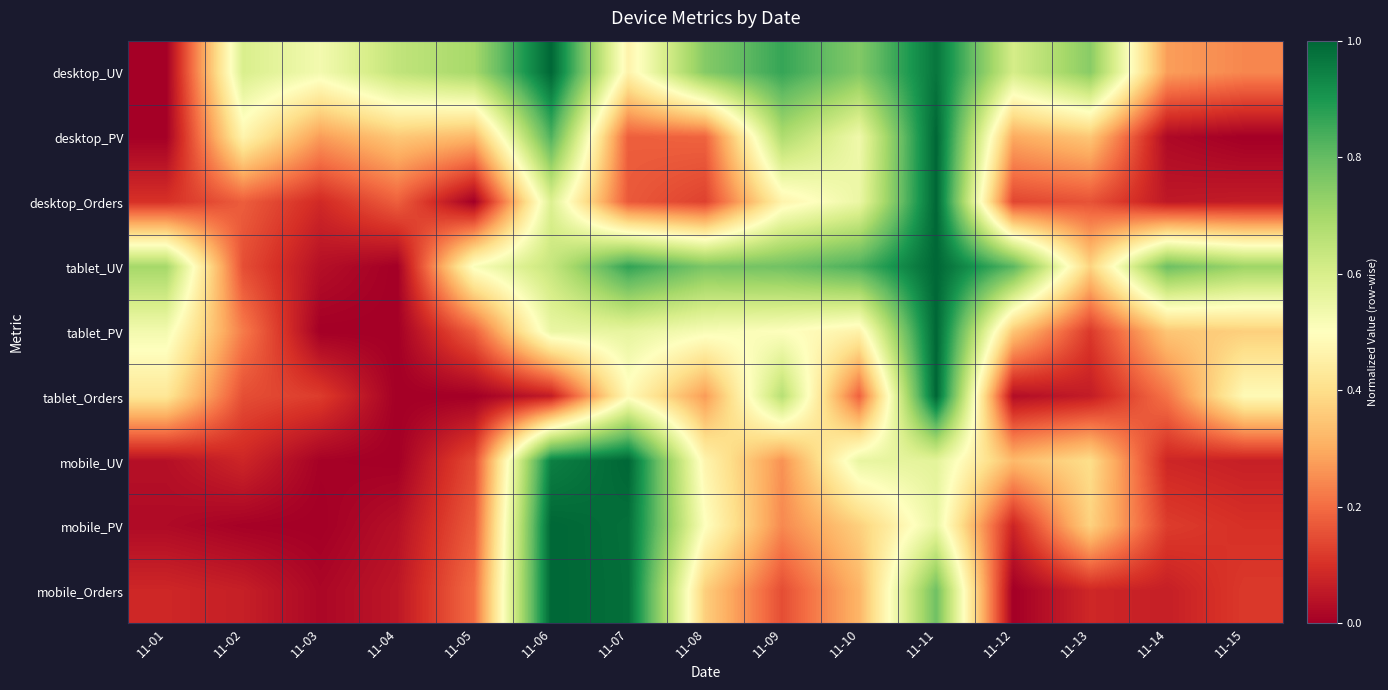

Reading left to right, list all the values displayed in this chart.

desktop_UV: 11-01=0.0	11-02=0.6	11-03=0.5	11-04=0.6	11-05=0.7	11-06=1.0	11-07=0.5	11-08=0.8	11-09=0.9	11-10=0.8	11-11=1.0	11-12=0.6	11-13=0.7	11-14=0.3	11-15=0.2
desktop_PV: 11-01=0.0	11-02=0.5	11-03=0.3	11-04=0.4	11-05=0.3	11-06=0.8	11-07=0.2	11-08=0.2	11-09=0.7	11-10=0.5	11-11=1.0	11-12=0.3	11-13=0.4	11-14=0.0	11-15=0.0
desktop_Orders: 11-01=0.1	11-02=0.2	11-03=0.1	11-04=0.2	11-05=0.0	11-06=0.6	11-07=0.2	11-08=0.1	11-09=0.5	11-10=0.5	11-11=1.0	11-12=0.1	11-13=0.2	11-14=0.1	11-15=0.1
tablet_UV: 11-01=0.7	11-02=0.2	11-03=0.0	11-04=0.0	11-05=0.5	11-06=0.6	11-07=0.9	11-08=0.8	11-09=0.8	11-10=0.8	11-11=1.0	11-12=0.8	11-13=0.4	11-14=0.8	11-15=0.7
tablet_PV: 11-01=0.5	11-02=0.2	11-03=0.0	11-04=0.0	11-05=0.2	11-06=0.6	11-07=0.6	11-08=0.5	11-09=0.5	11-10=0.5	11-11=1.0	11-12=0.4	11-13=0.1	11-14=0.3	11-15=0.4
tablet_Orders: 11-01=0.4	11-02=0.2	11-03=0.1	11-04=0.0	11-05=0.0	11-06=0.1	11-07=0.5	11-08=0.3	11-09=0.7	11-10=0.2	11-11=1.0	11-12=0.0	11-13=0.1	11-14=0.2	11-15=0.5
mobile_UV: 11-01=0.0	11-02=0.1	11-03=0.0	11-04=0.0	11-05=0.1	11-06=0.9	11-07=1.0	11-08=0.5	11-09=0.3	11-10=0.6	11-11=0.6	11-12=0.3	11-13=0.4	11-14=0.1	11-15=0.1
mobile_PV: 11-01=0.0	11-02=0.0	11-03=0.0	11-04=0.0	11-05=0.2	11-06=1.0	11-07=1.0	11-08=0.5	11-09=0.2	11-10=0.4	11-11=0.6	11-12=0.1	11-13=0.4	11-14=0.1	11-15=0.1
mobile_Orders: 11-01=0.1	11-02=0.1	11-03=0.0	11-04=0.1	11-05=0.2	11-06=1.0	11-07=1.0	11-08=0.4	11-09=0.1	11-10=0.3	11-11=0.8	11-12=0.0	11-13=0.1	11-14=0.1	11-15=0.1